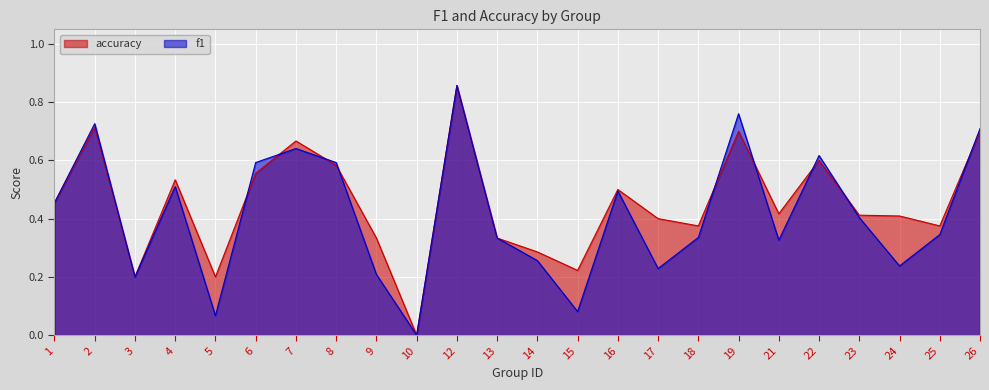

List the labels in order of f1 value, largest first.

12, 19, 2, 26, 7, 22, 6, 8, 4, 16, 1, 23, 25, 18, 13, 21, 14, 24, 17, 9, 3, 15, 5, 10